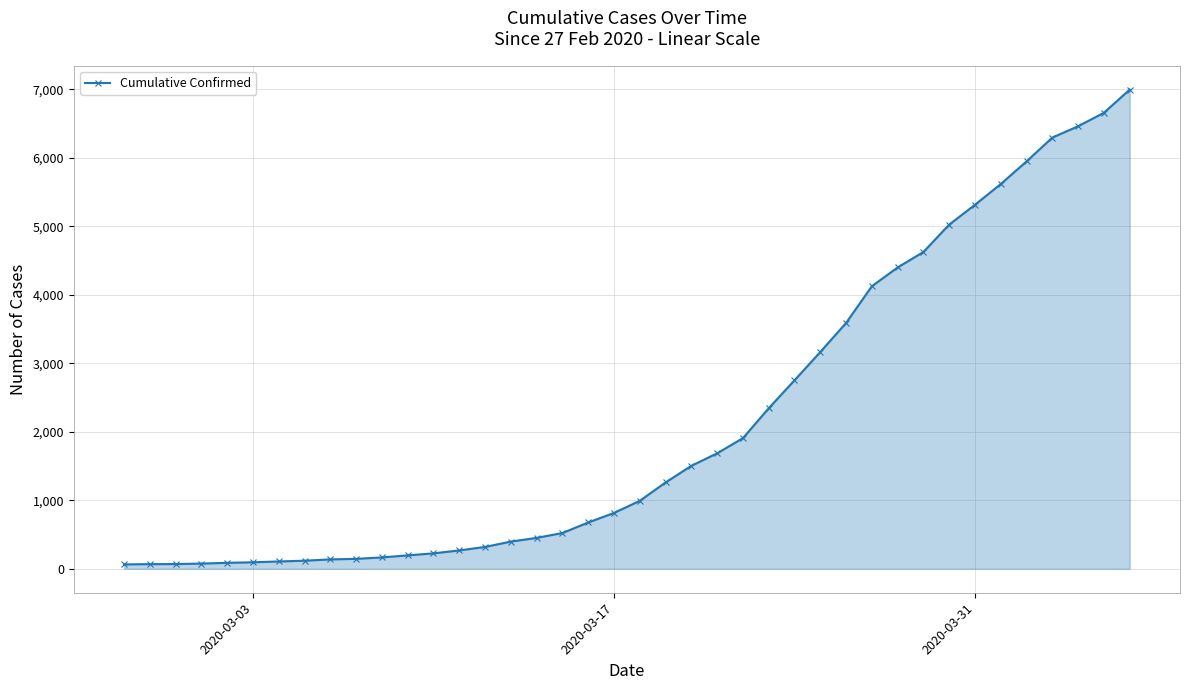

What is the maximum value shown in the chart?

6994